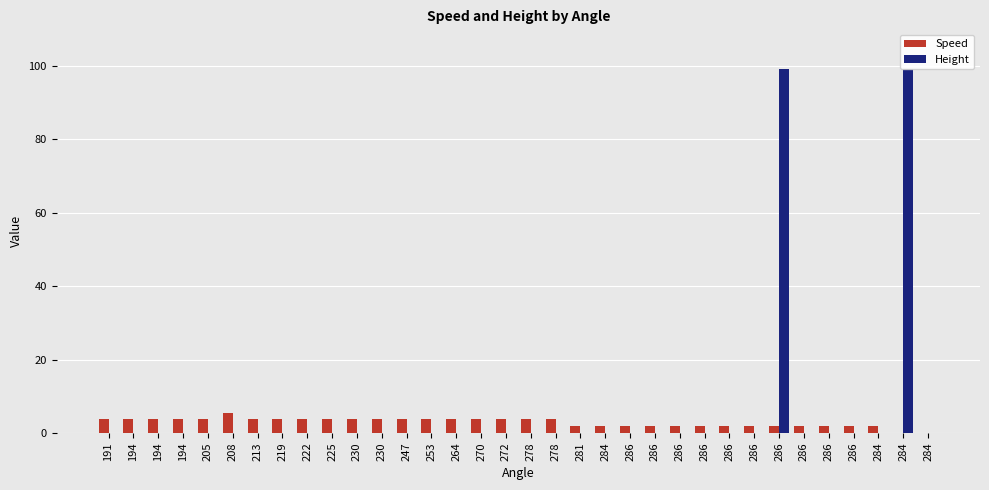

How many categories are shown in the chart?

34